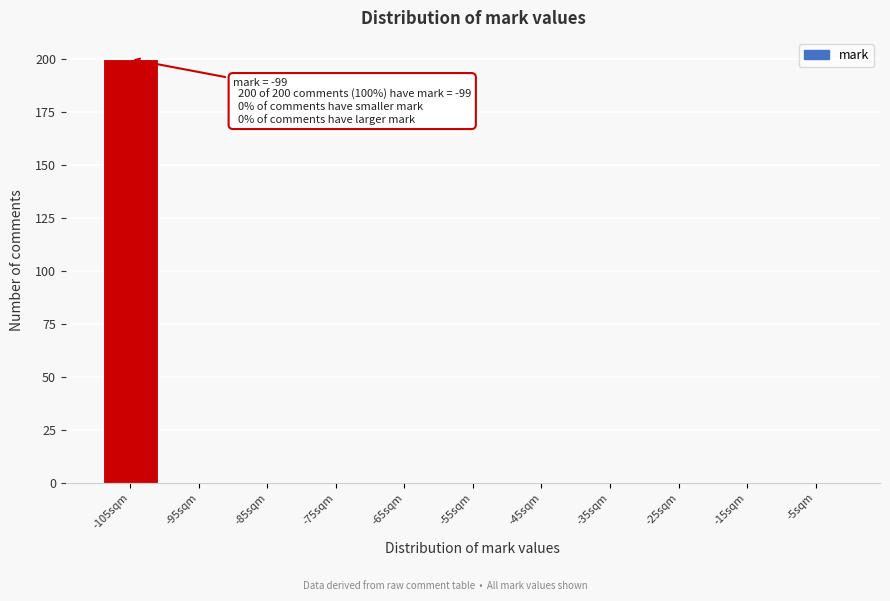

Reading right to left, transcribe all the data shown in this chart.

-5sqm=0	-15sqm=0	-25sqm=0	-35sqm=0	-45sqm=0	-55sqm=0	-65sqm=0	-75sqm=0	-85sqm=0	-95sqm=0	-105sqm=200